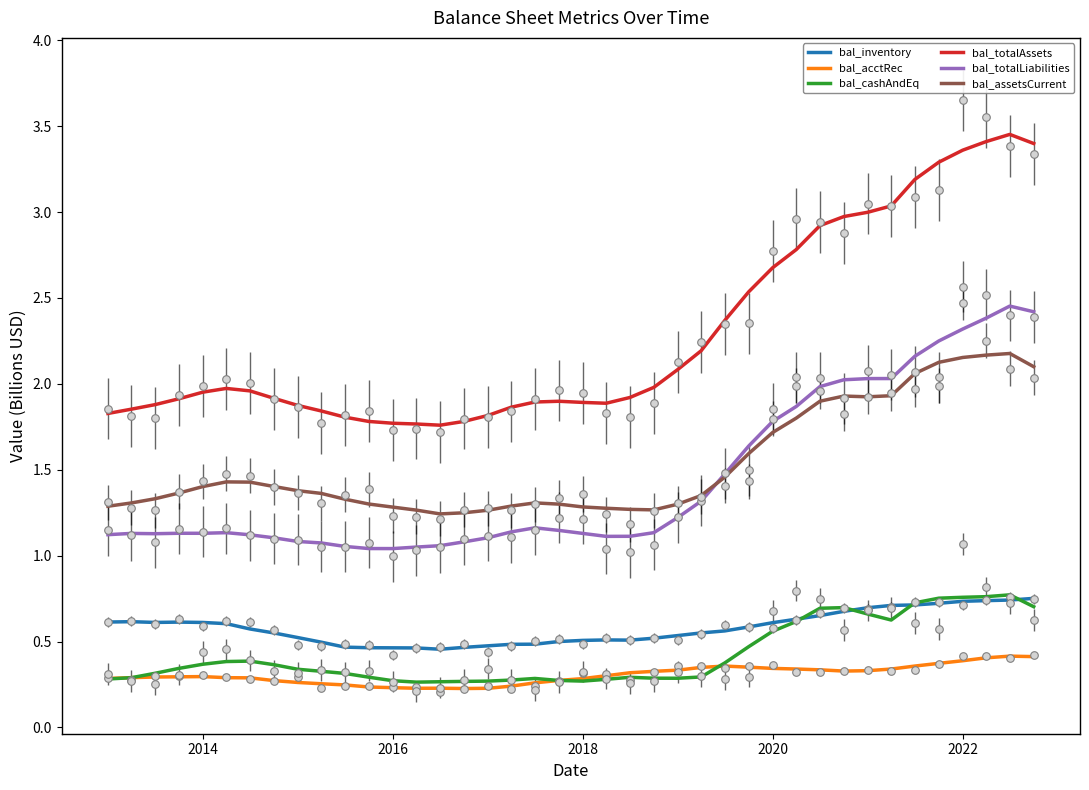

True or false: bal_assetsCurrent and bal_cashAndEq cross at least once.

False